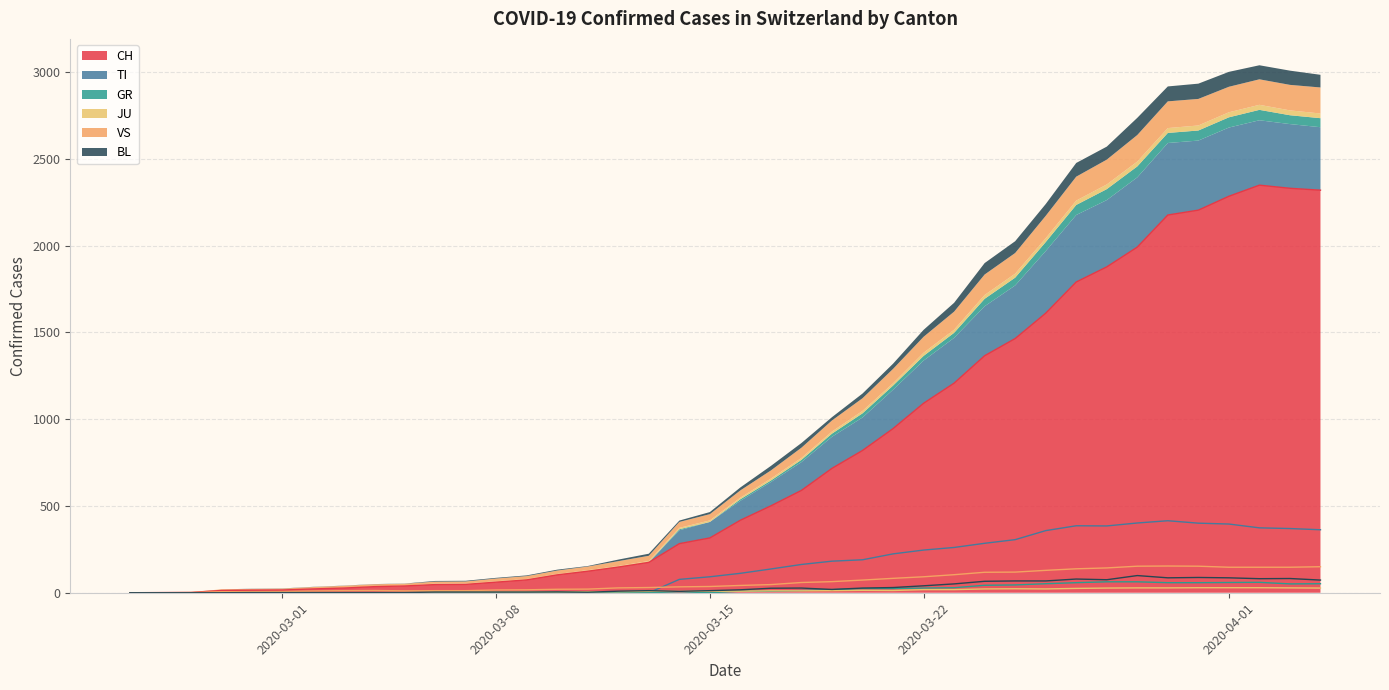

True or false: CH and TI intersect in this chart.

False